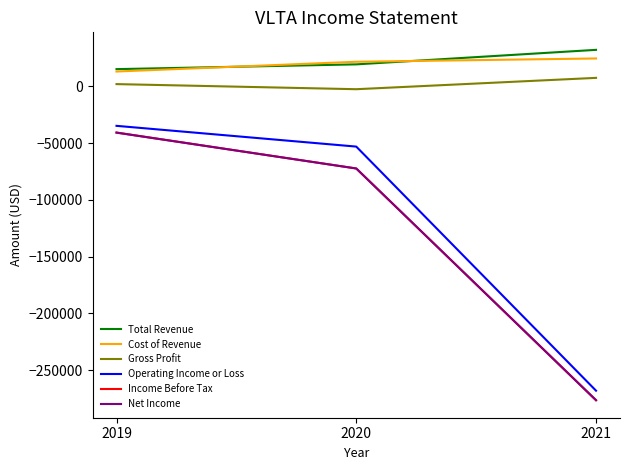

Between 2019 and 2021, which series saw the biggest shift?

Income Before Tax